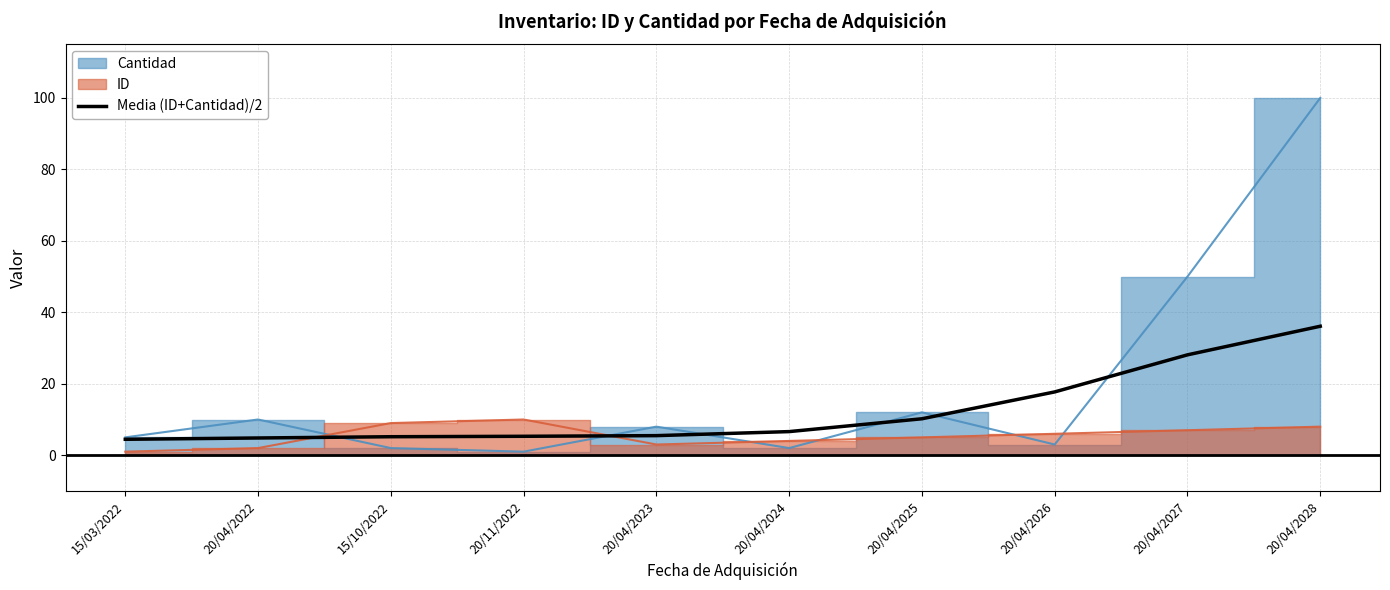

What value does the data have at 20/11/2022?

5.3